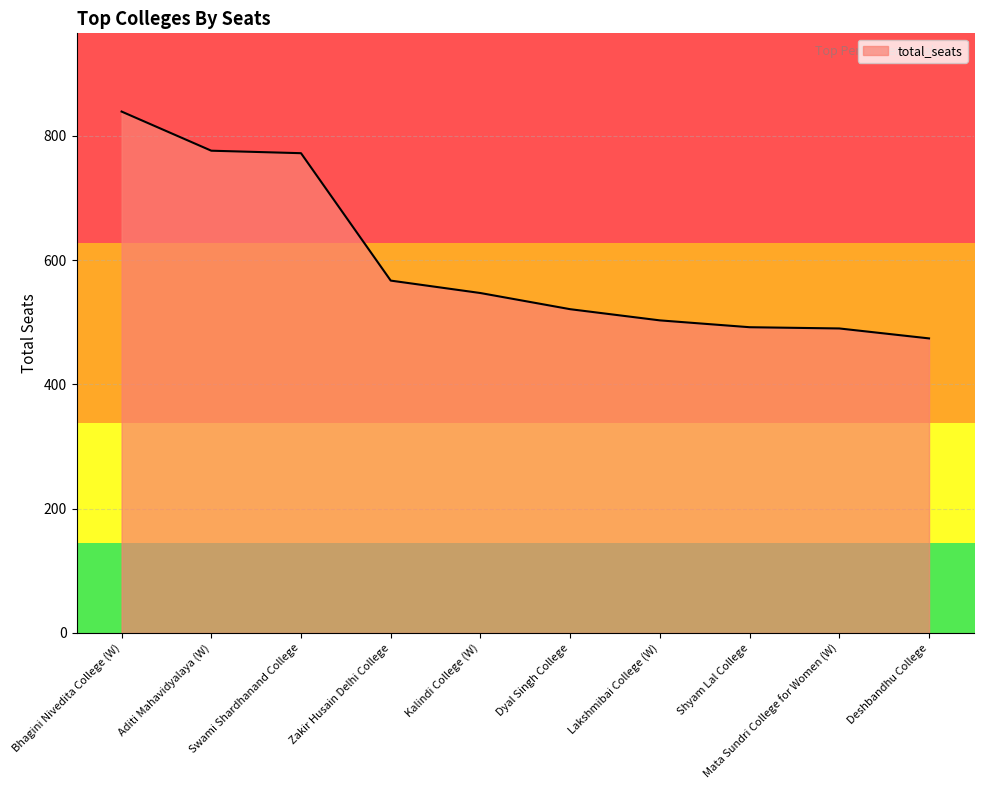

The value at Zakir Husain Delhi College is 567. True or false?

True